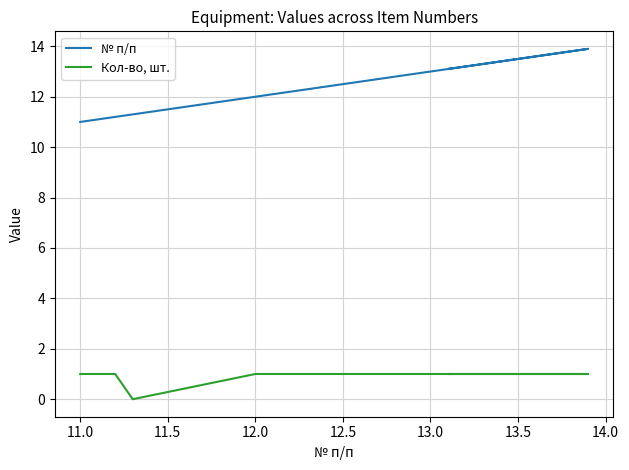

True or false: № п/п and Кол-во, шт. intersect in this chart.

False